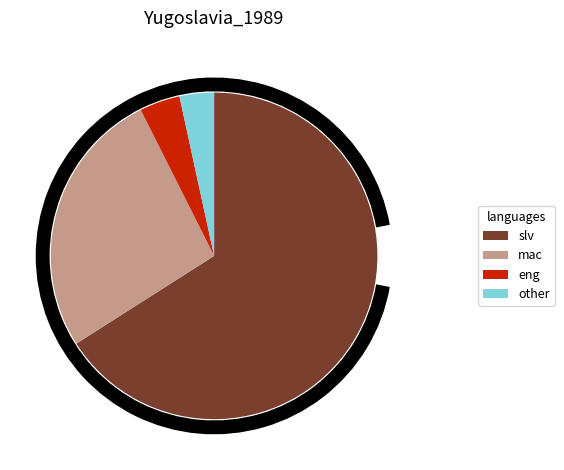

Combined, do mac and slv account for over 50%?

Yes